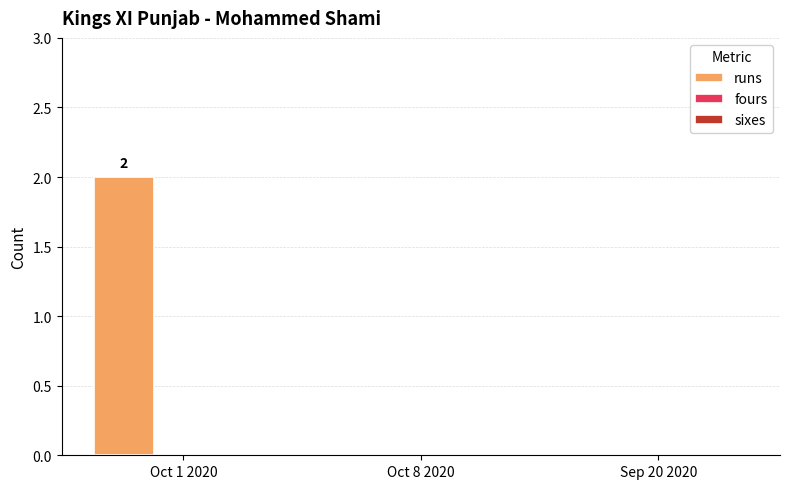

Is it true that the value at Sep 20 2020 is -1?

False